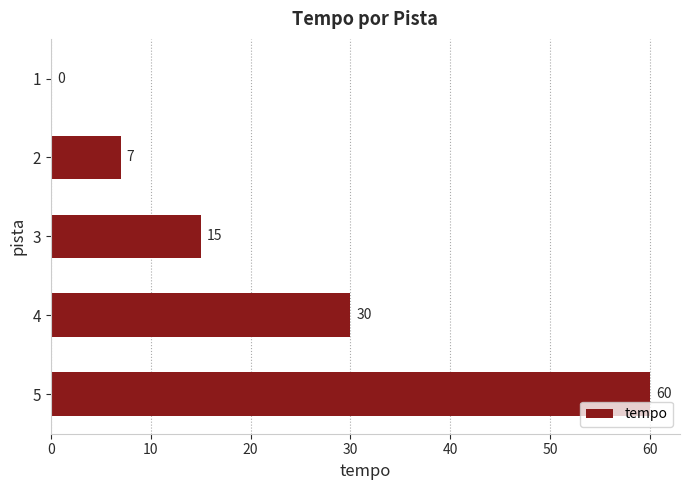

Is it true that the value at 4 is 8?

False